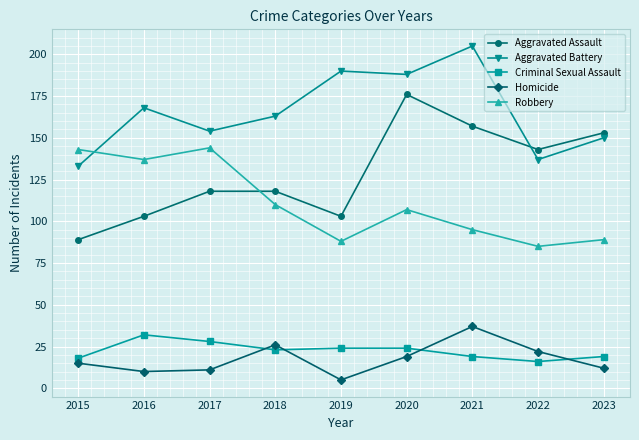

What is the difference between the maximum and minimum values in the Robbery series?

59